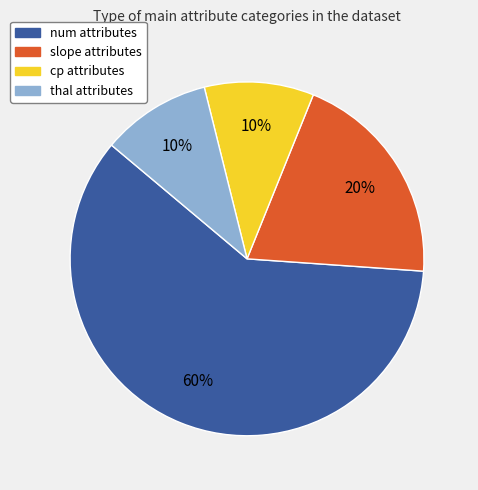

To the nearest percent, what percentage of the pie is thal?

10%